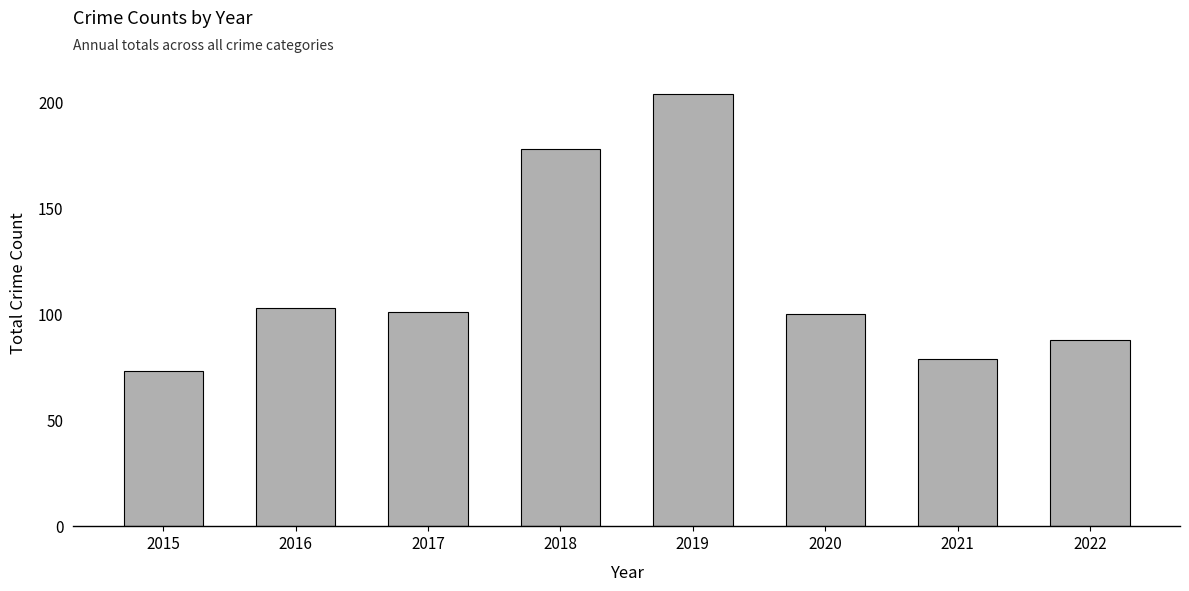

What is the value of the 1st bar from the left?

73